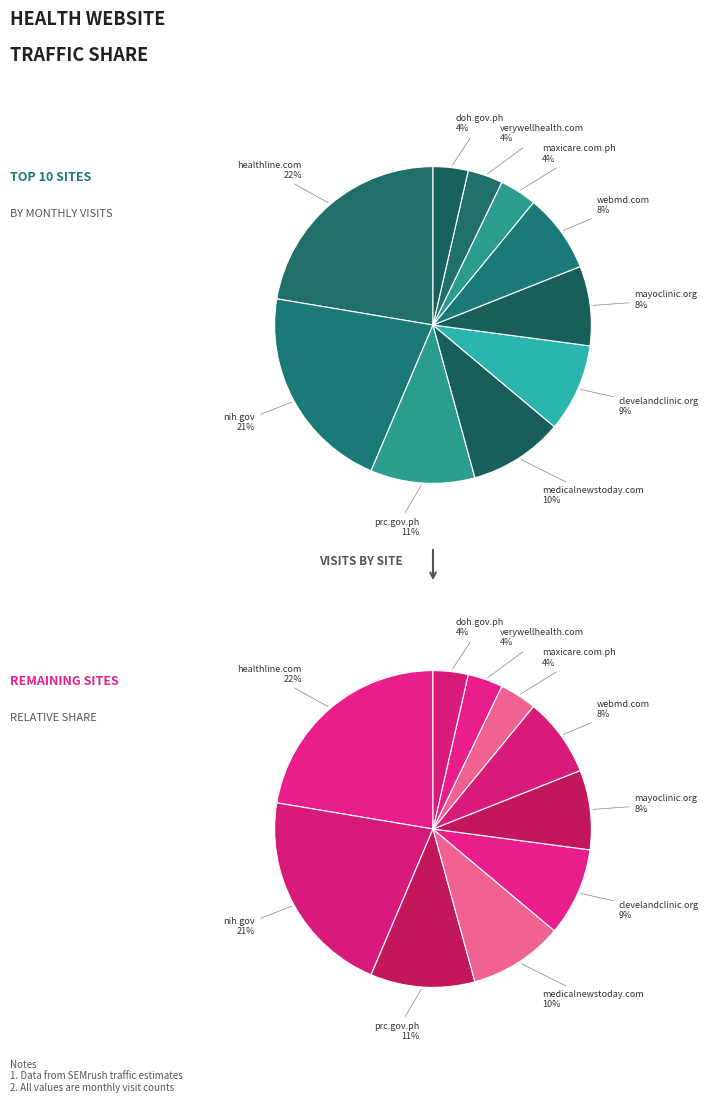

To the nearest percent, what is the difference between the doh.gov.ph and prc.gov.ph slice percentages?

7%